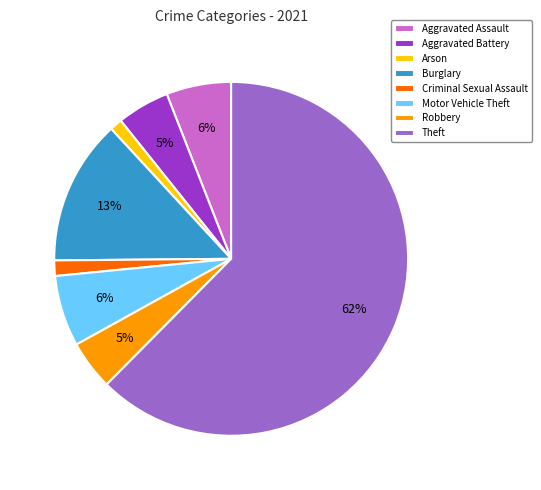

Between Motor Vehicle Theft and Burglary, which is larger?

Burglary